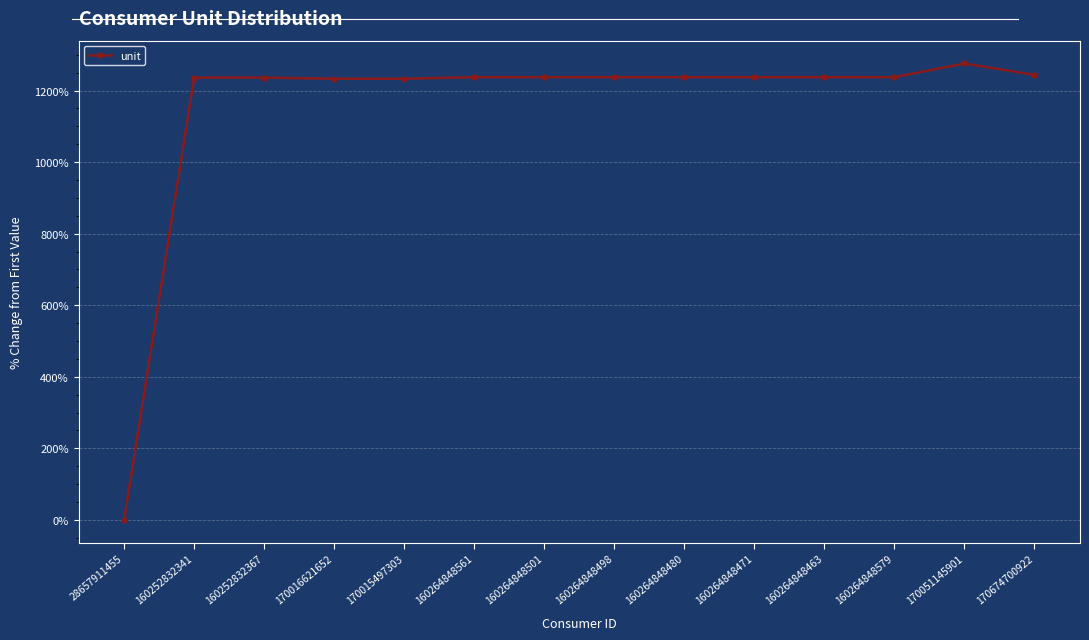

Which category has the lowest value across all series?

28657911455